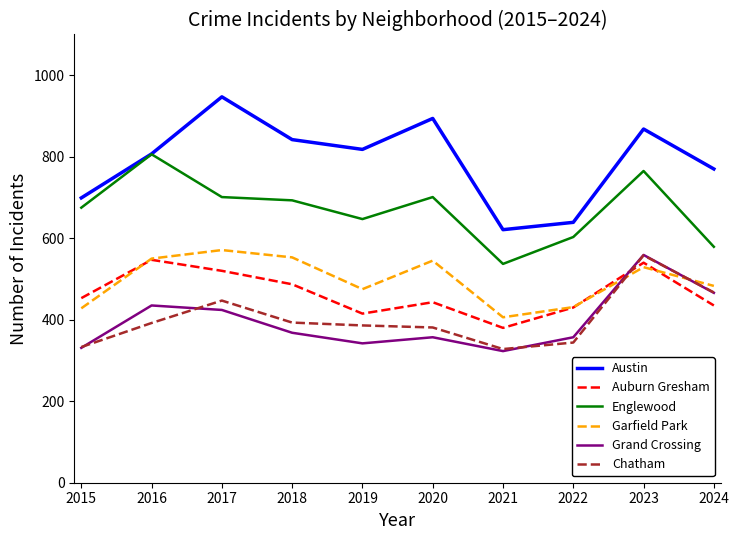

Read the Englewood value at 2018, to the nearest 5.

695